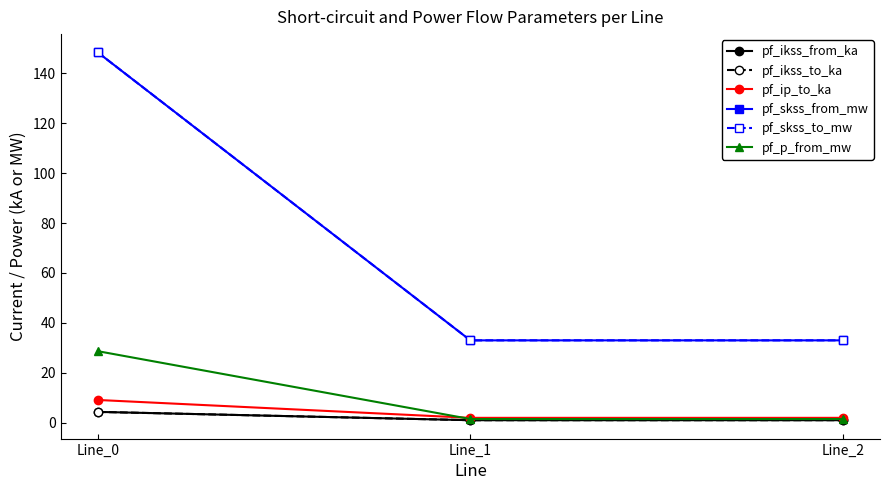

True or false: pf_ikss_to_ka has a value of 4.3 at Line_0.

True